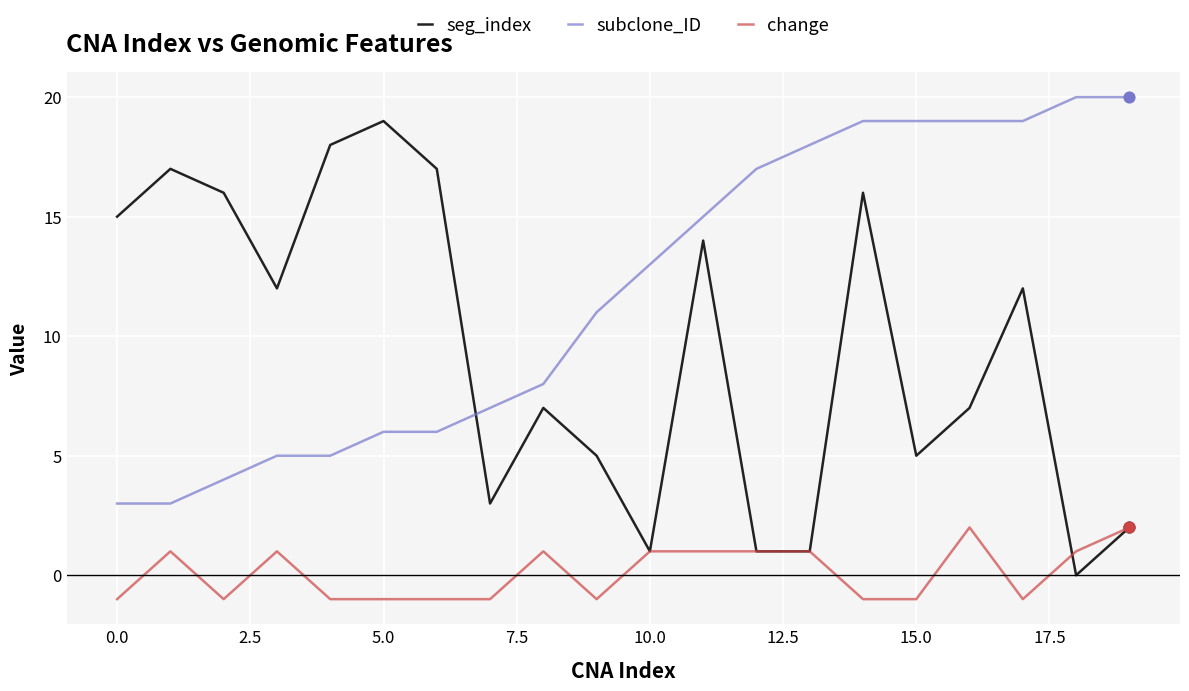

Which series has the widest spread of values?

seg_index